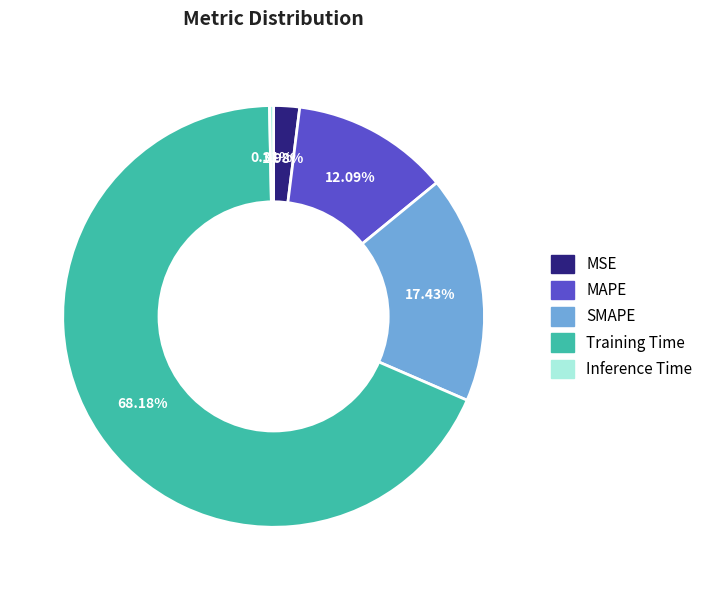

Do Inference Time and Training Time together represent more than half of the pie?

Yes